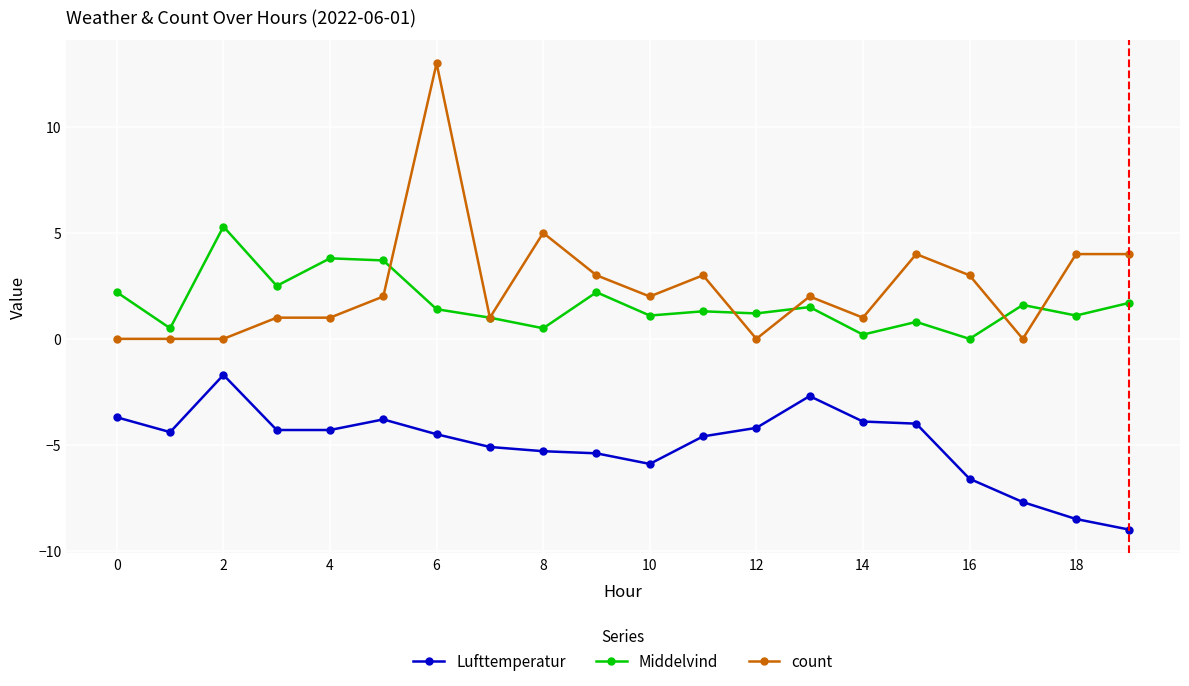

Rank the series by their maximum value, from lowest to highest.

Lufttemperatur, Middelvind, count